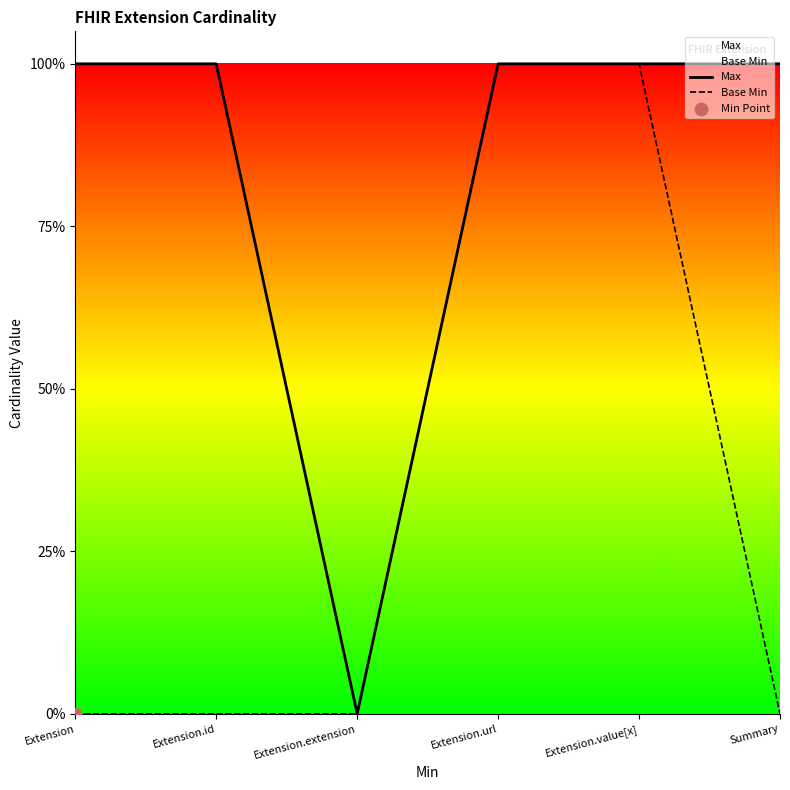

Is the value of Max at Summary greater than the value of Base Min at Extension.extension?

Yes